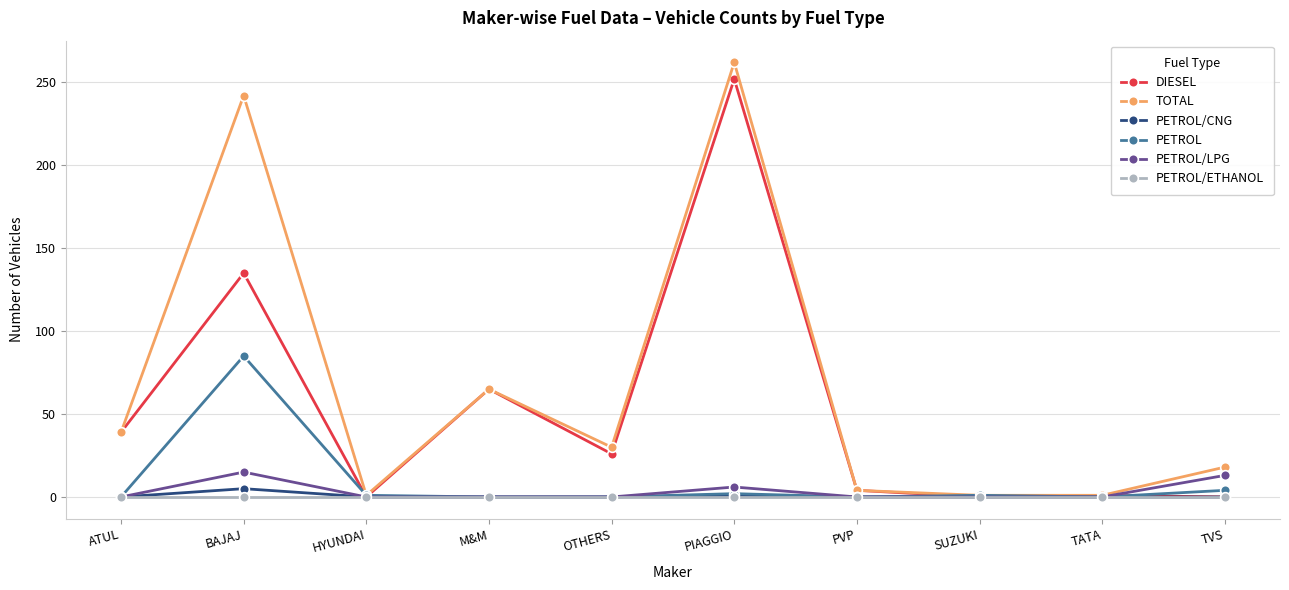

Rank the series by their maximum value, from lowest to highest.

PETROL/ETHANOL, PETROL/CNG, PETROL/LPG, PETROL, DIESEL, TOTAL